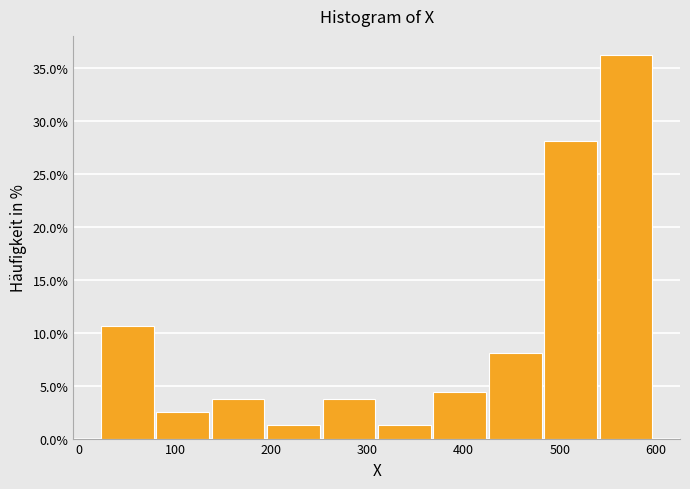

Reading left to right, list every bar in this chart as the range it spans on the x-axis followed by its height. Neither the bar edges nor the heights are printed on the chart, so give them approximately, as read against the axes.

20 to 80: 10.5
80 to 140: 2.5
140 to 200: 4.0
200 to 250: 1.5
250 to 310: 4.0
310 to 370: 1.5
370 to 430: 4.5
430 to 480: 8.0
480 to 540: 28.0
540 to 600: 36.5